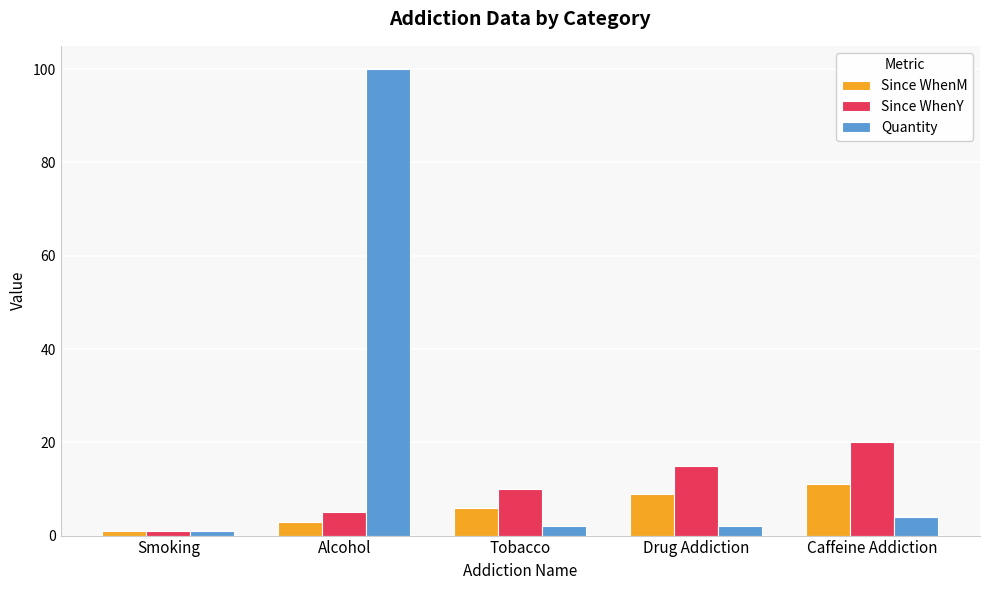

What is the difference between the maximum and second lowest values in the Quantity series?

98